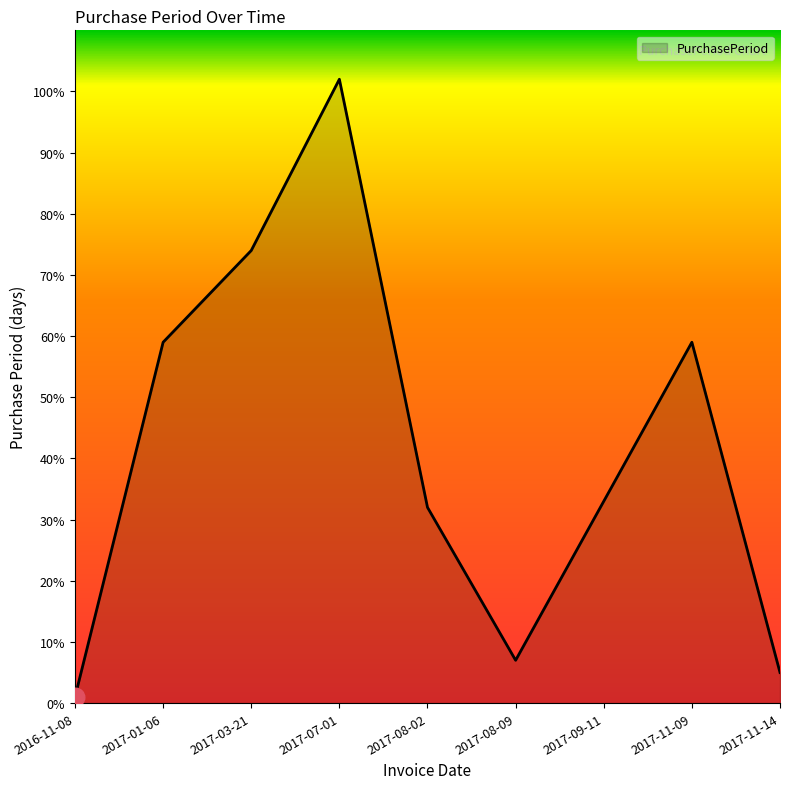

What is the change in value from 2017-08-09 to 2017-11-14?

-2